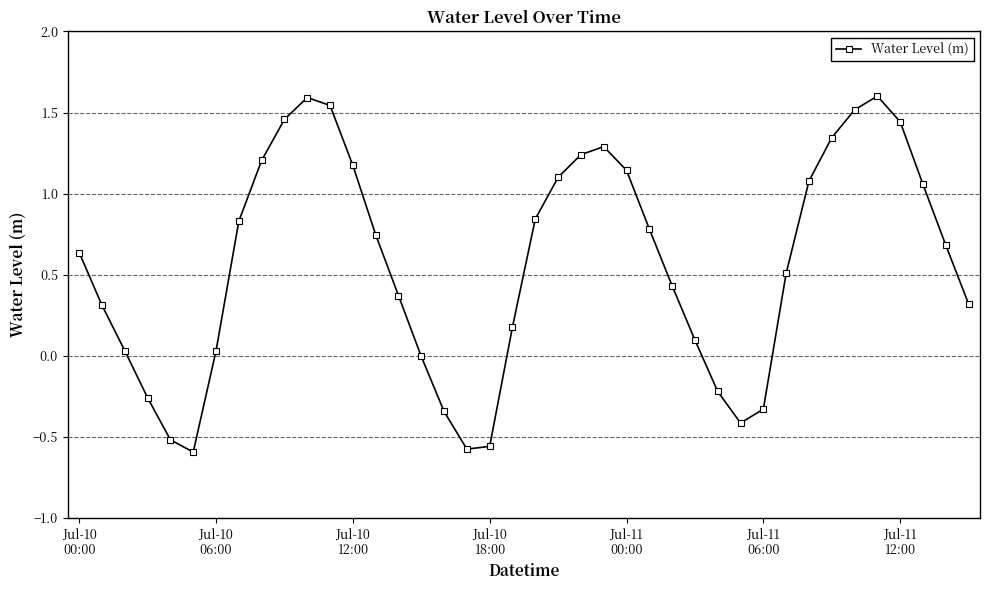

What is the sum of all values?

22.8